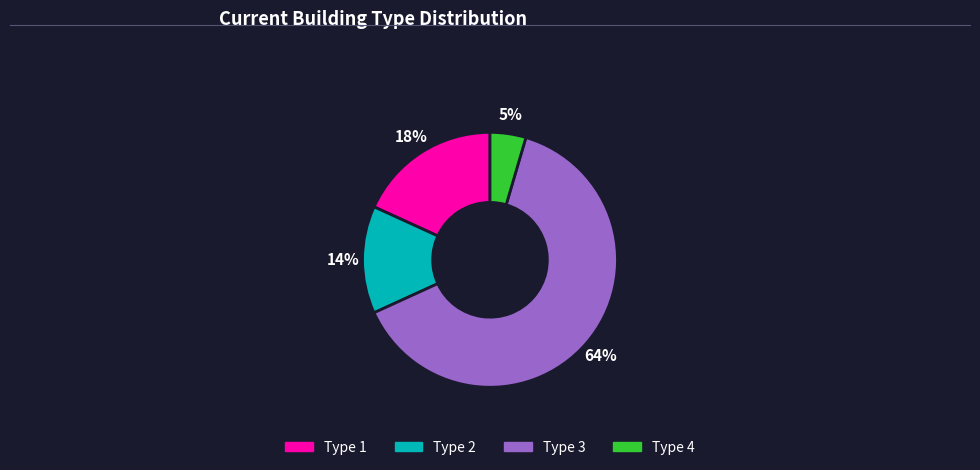

Which has a higher value, Type 3 or Type 1?

Type 3